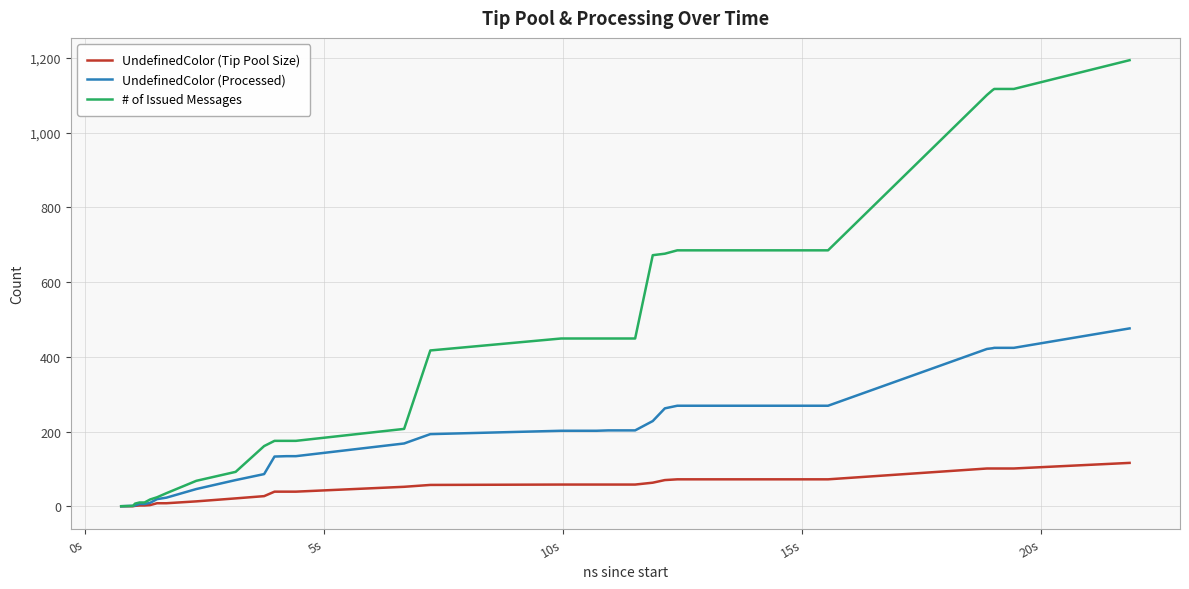

Rank the series by their maximum value, from lowest to highest.

UndefinedColor (Tip Pool Size), UndefinedColor (Processed), # of Issued Messages